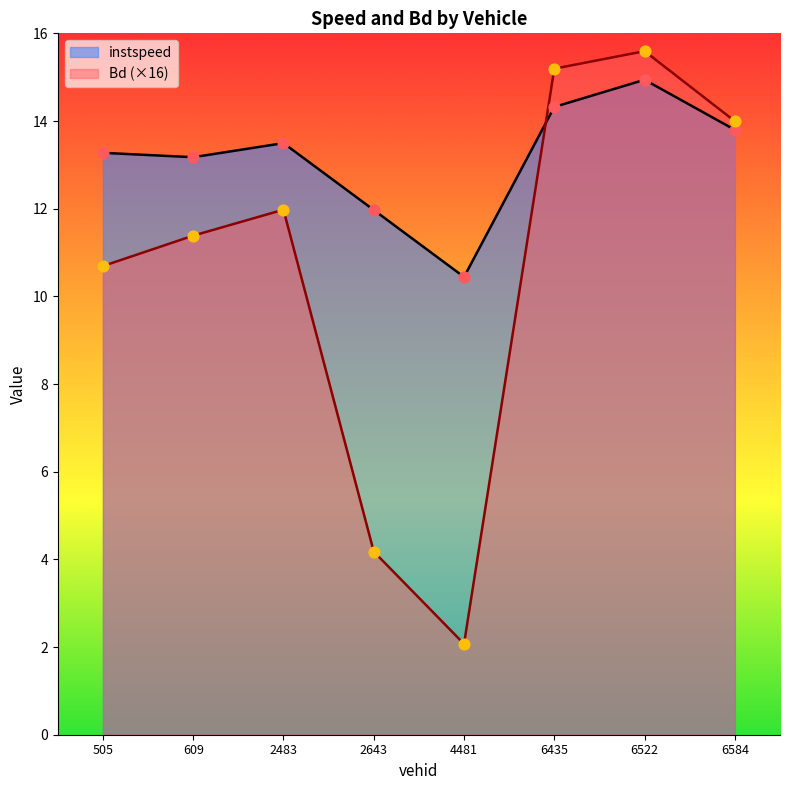

Is the value of Bd at 505.0 greater than the value of instspeed at 2643.0?

No